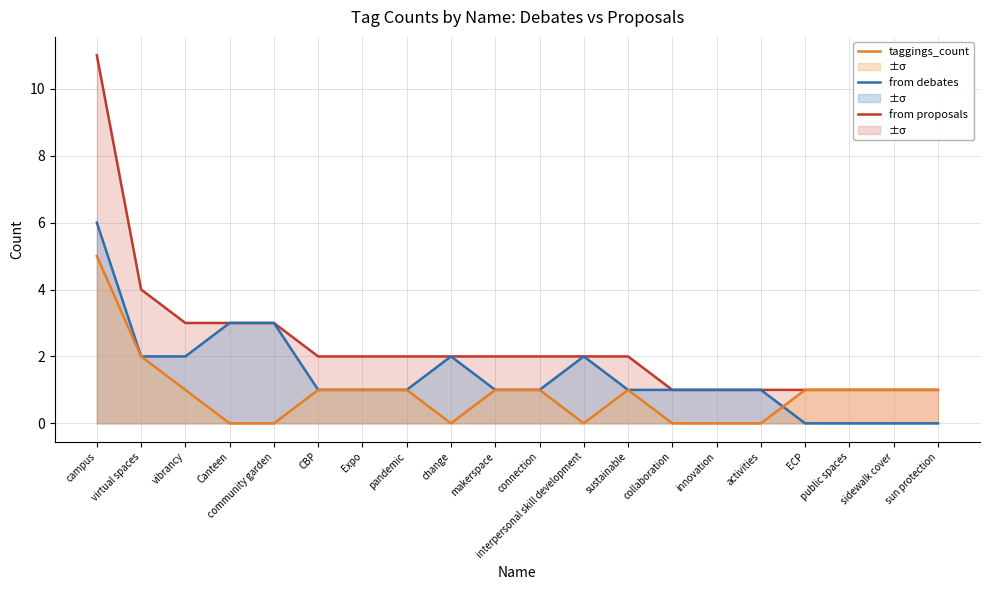

What is the label of the 5th point from the left?

community garden